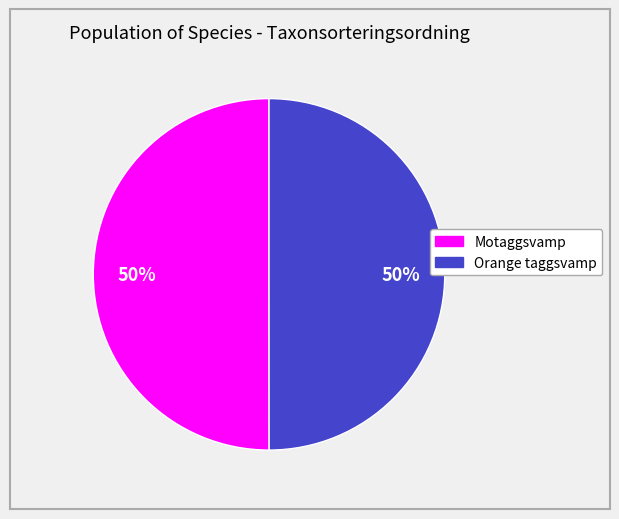

To the nearest percent, what portion does Orange taggsvamp represent?

50%